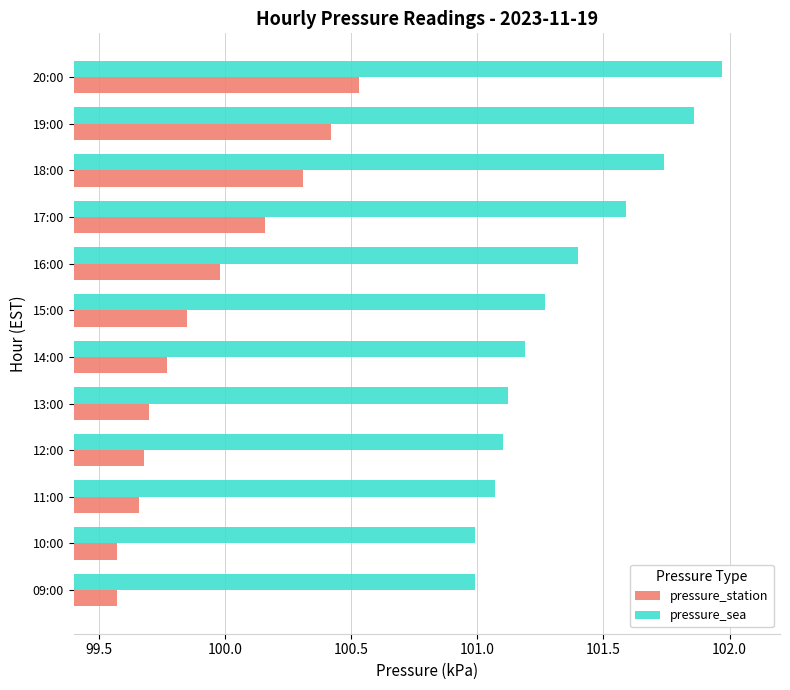

What is the difference between the highest and lowest values at 20:00?

1.4